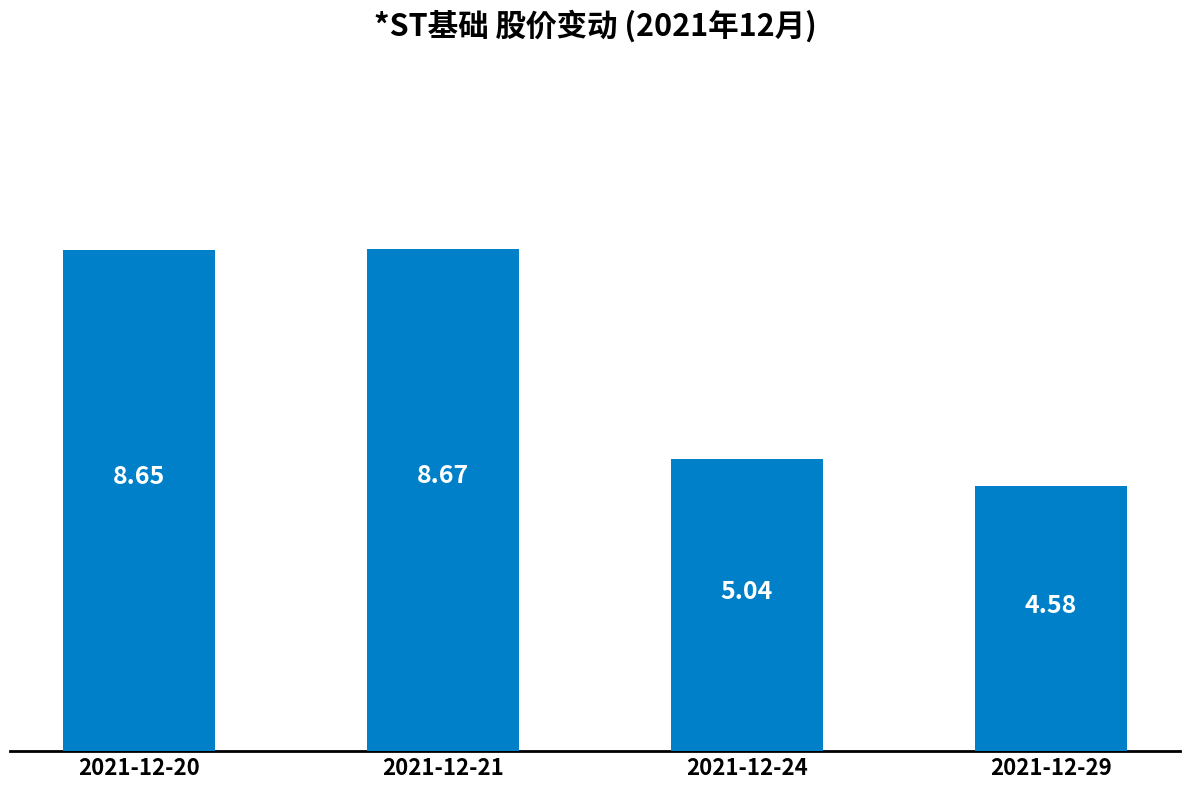

Rank the categories by value from highest to lowest.

2021-12-21, 2021-12-20, 2021-12-24, 2021-12-29